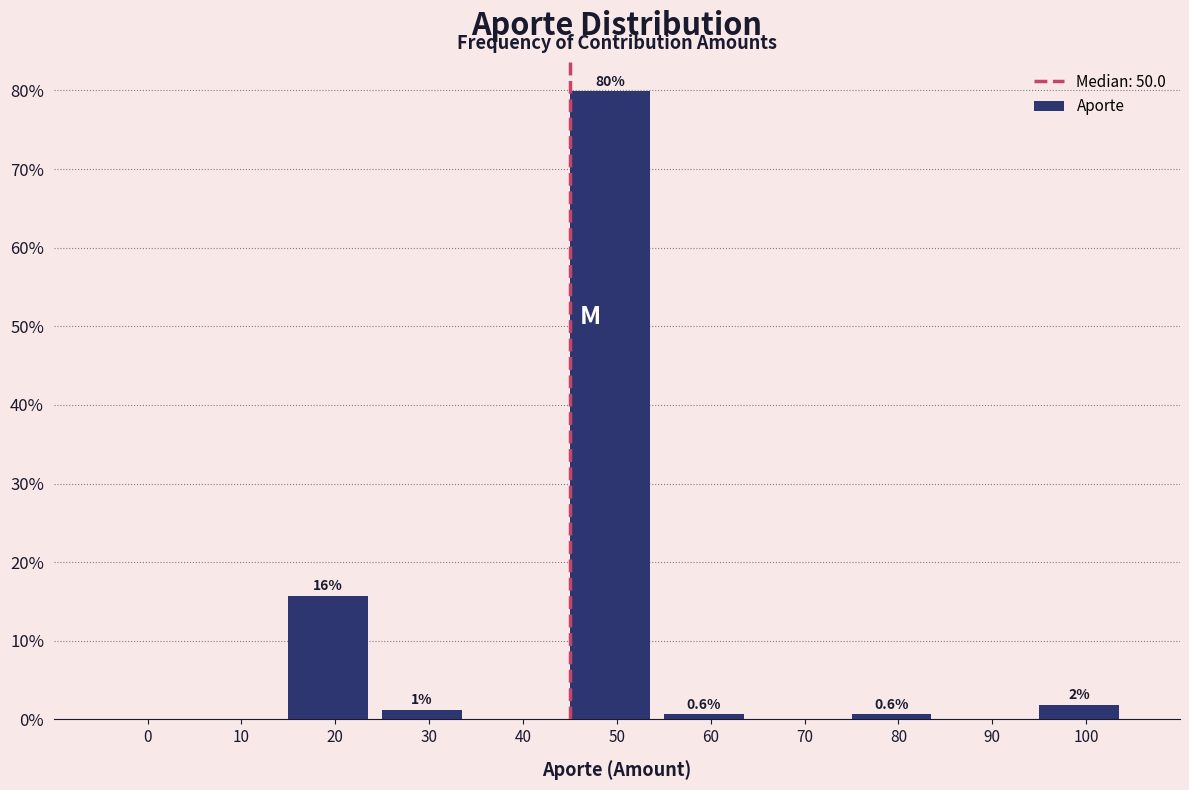

Are the bars horizontal?

No